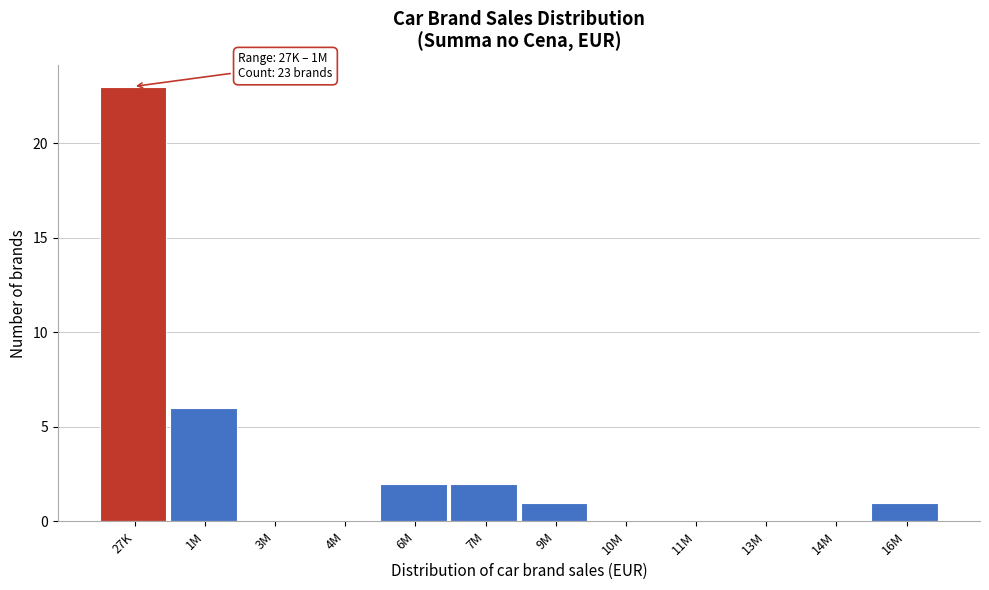

Reading left to right, what are all the values shown in this chart?

27K=23	1M=6	3M=0	4M=0	6M=2	7M=2	9M=1	10M=0	11M=0	13M=0	14M=0	16M=1